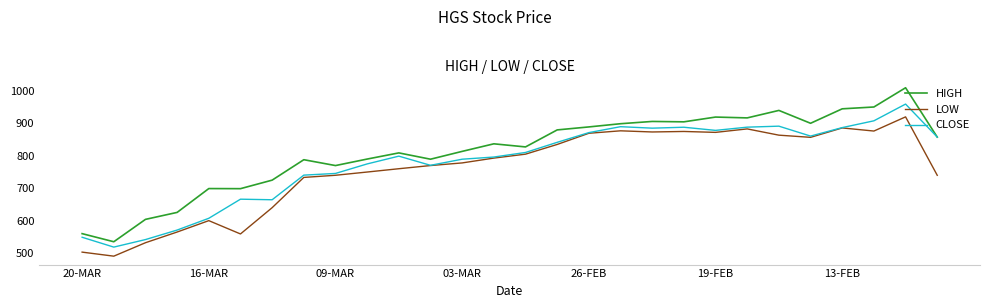

What is the minimum value shown in the chart?

490.6